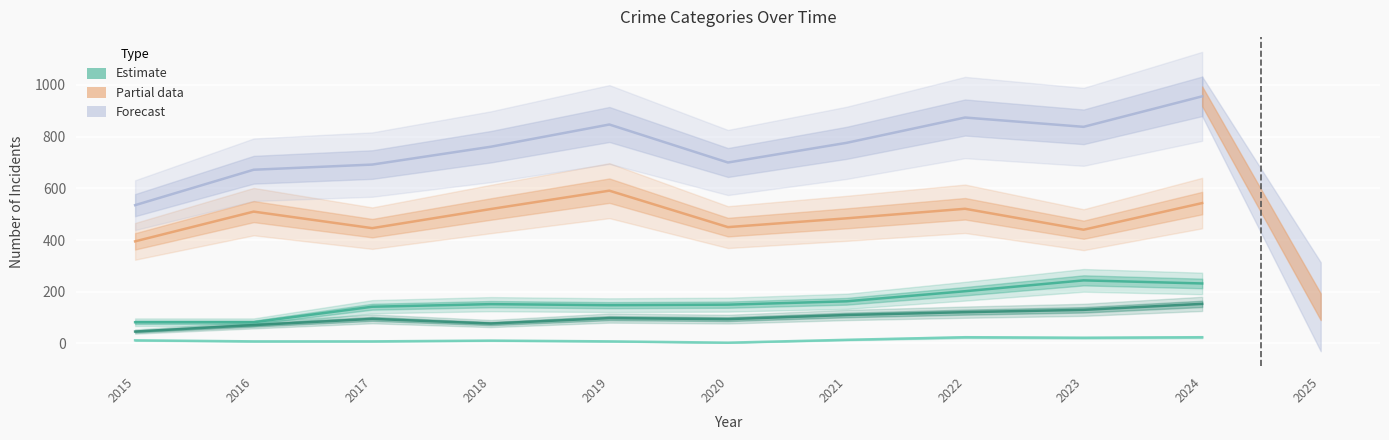

What is the sum of the Aggravated Battery values at 2023 and 2021?

407